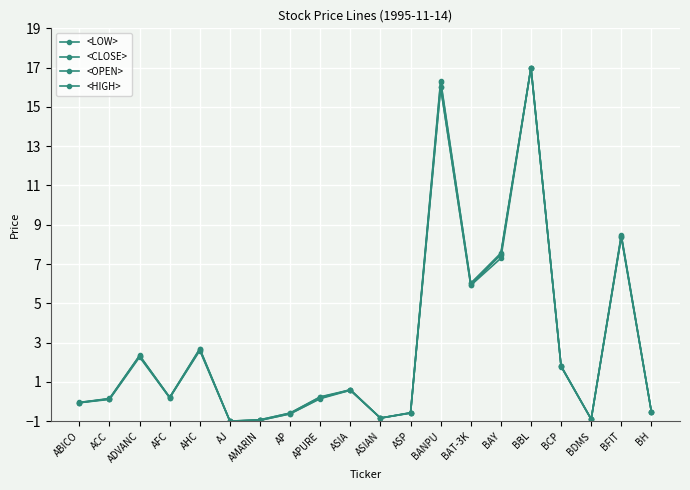

At which label does <OPEN> reach its peak?

BBL